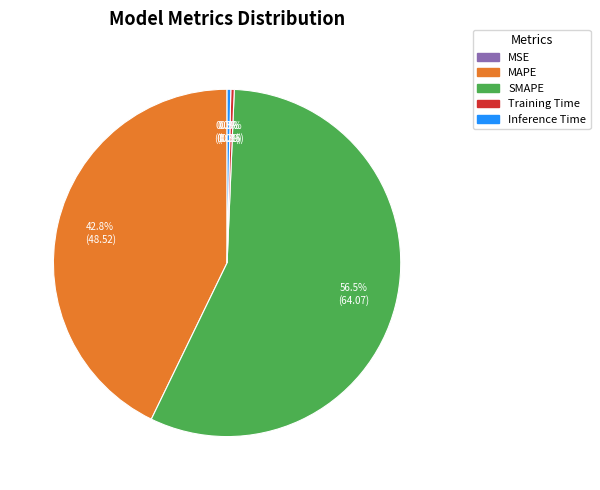

Which category has the biggest portion of the pie?

SMAPE